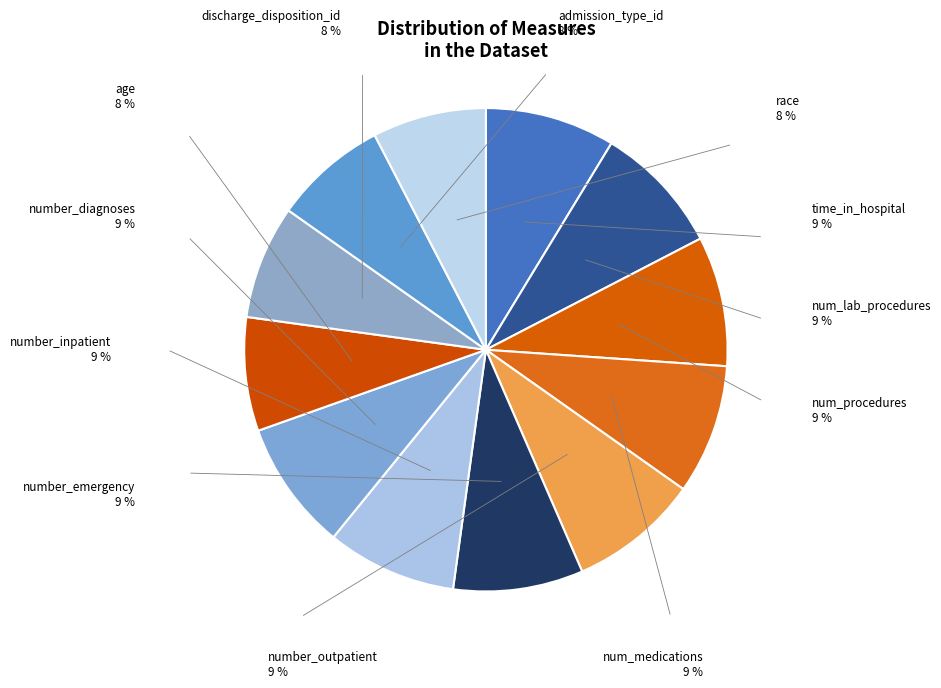

What is the total percentage of age and num_medications?

16.3%